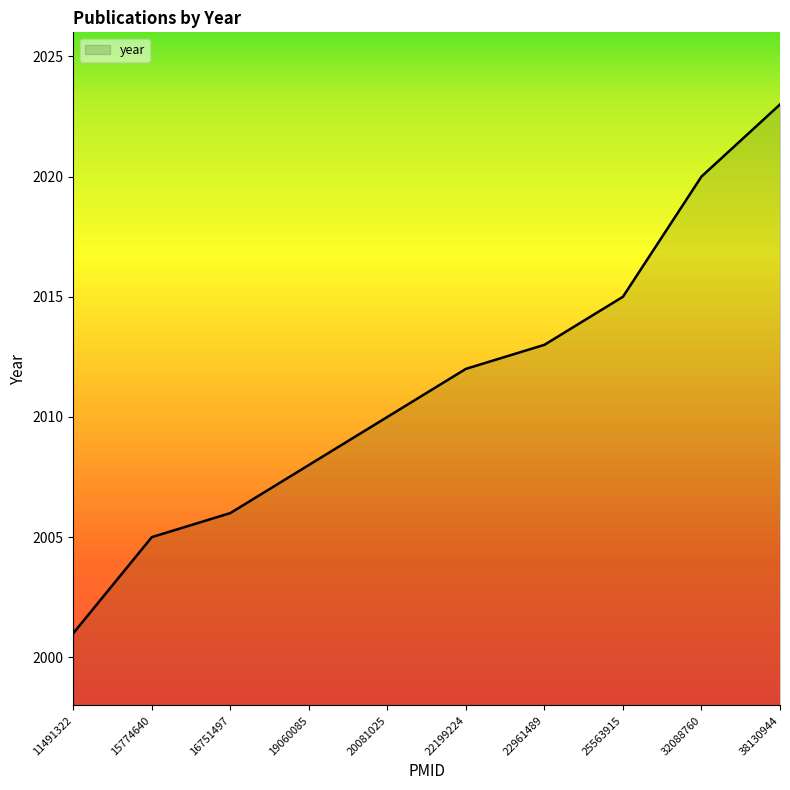

Count the number of categories in the chart.

10